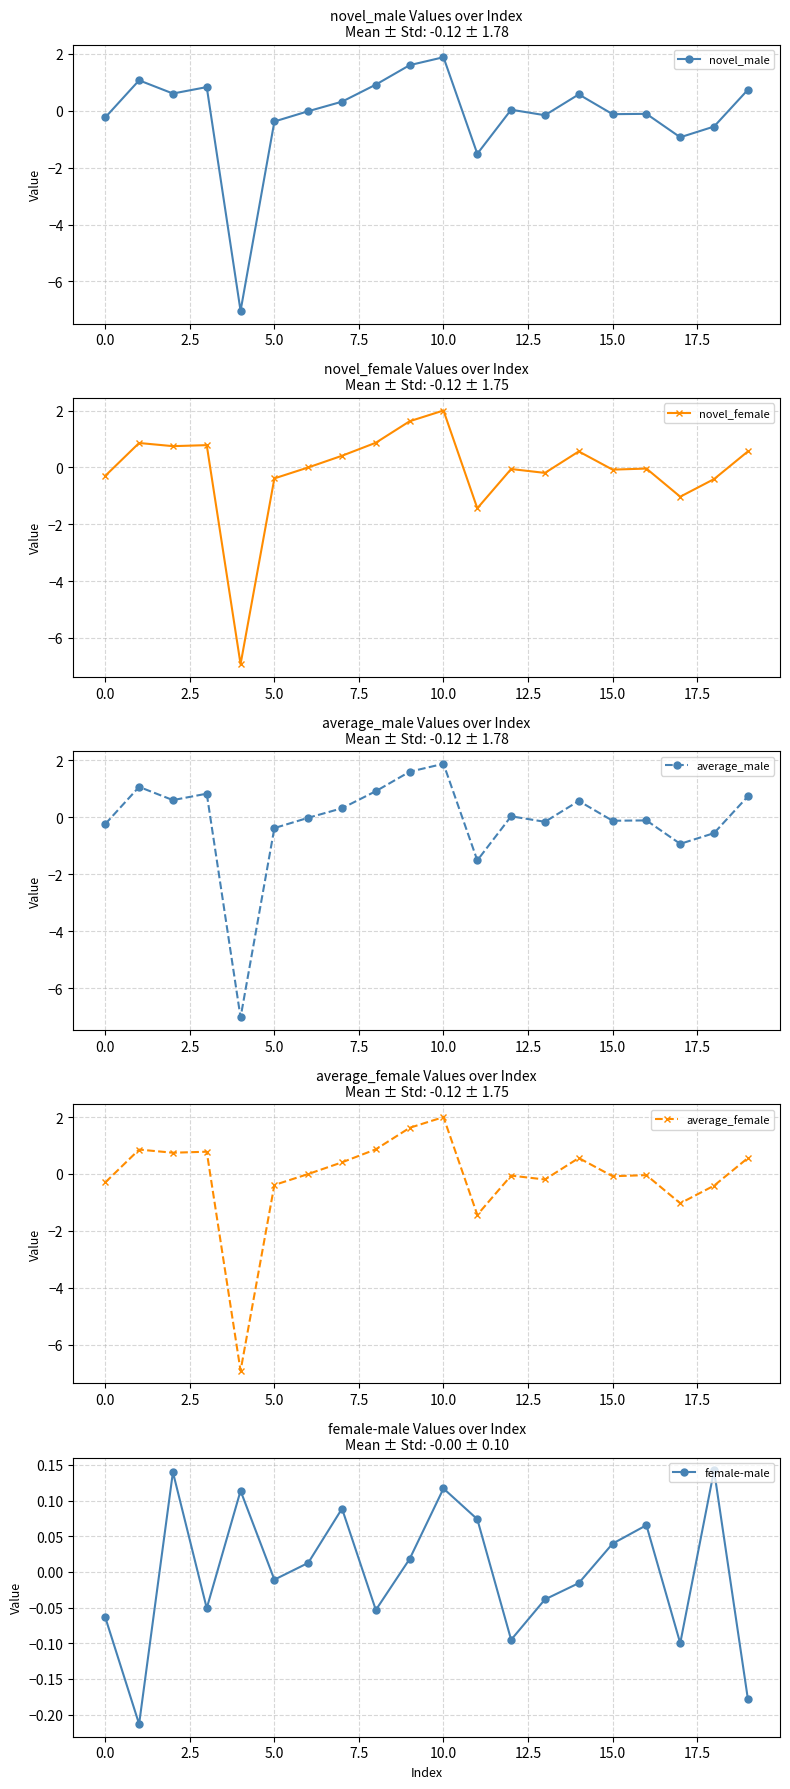

What is the difference between the highest and lowest values at 14?

0.6